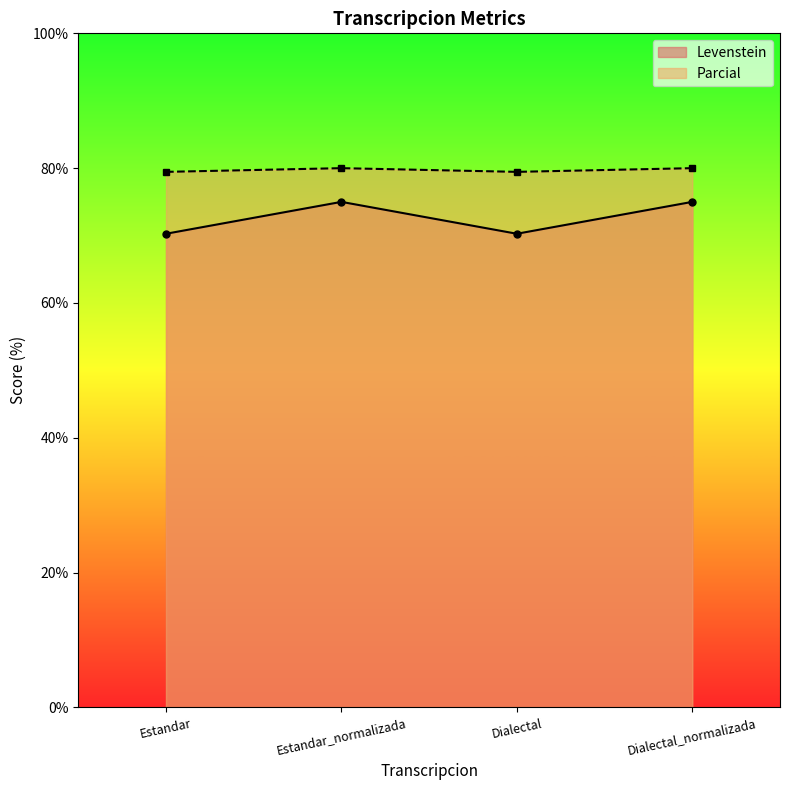

What is the difference between the Levenstein values at Dialectal and Estandar_normalizada?

4.7